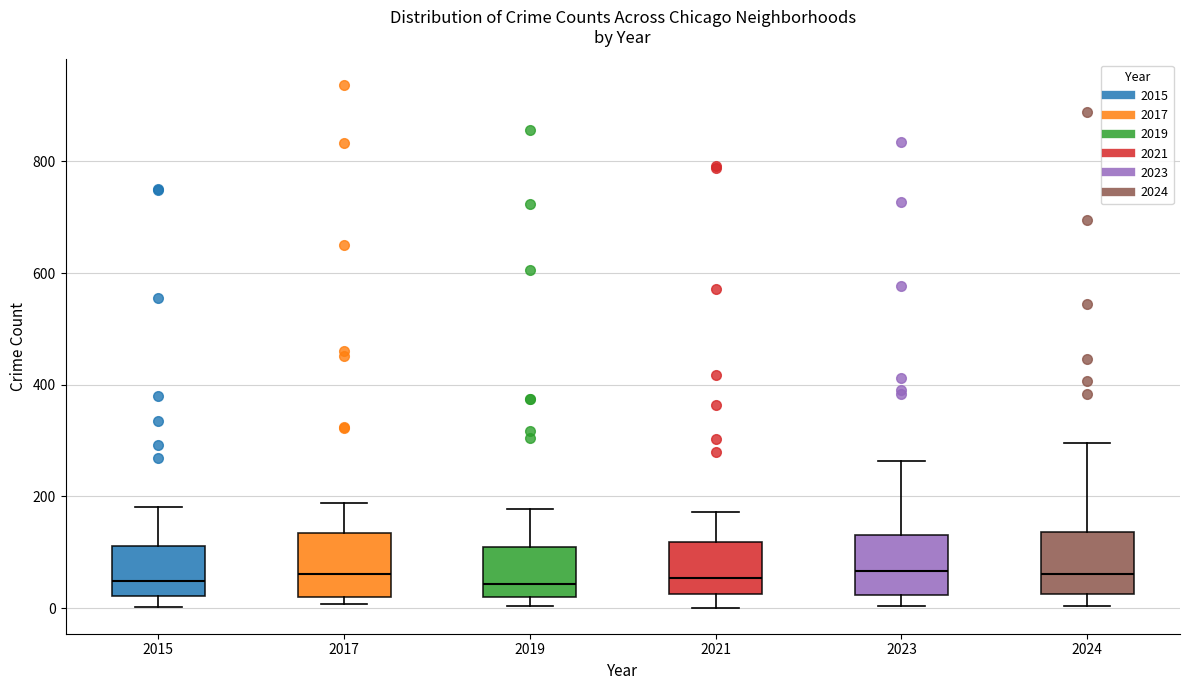

Reading left to right, read every box against the y-axis: the position of its median line, the range the box covers, and the ends of its whiskers. The values are not printed on the chart, so give them approximately, as read against the axis.

2015: median 40, box 20 to 120, whiskers 0 to 180
2017: median 60, box 20 to 140, whiskers 0 to 180
2019: median 40, box 20 to 120, whiskers 0 to 180
2021: median 60, box 20 to 120, whiskers 0 to 180
2023: median 60, box 20 to 140, whiskers 0 to 260
2024: median 60, box 20 to 140, whiskers 0 to 300